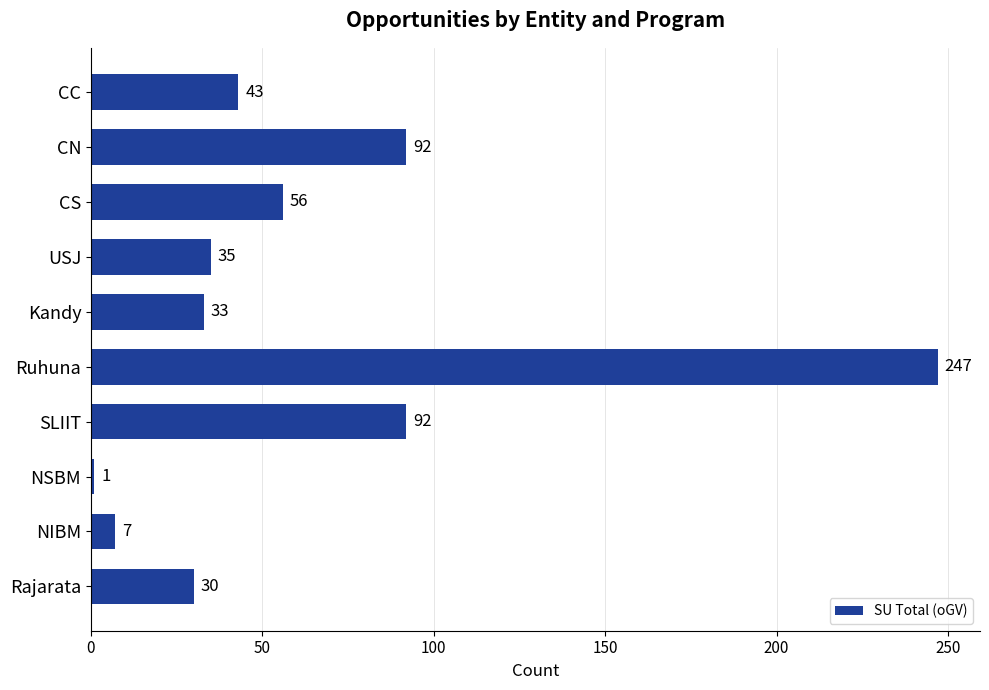

Reading top to bottom, extract all data points from this chart.

CC=43	CN=92	CS=56	USJ=35	Kandy=33	Ruhuna=247	SLIIT=92	NSBM=1	NIBM=7	Rajarata=30